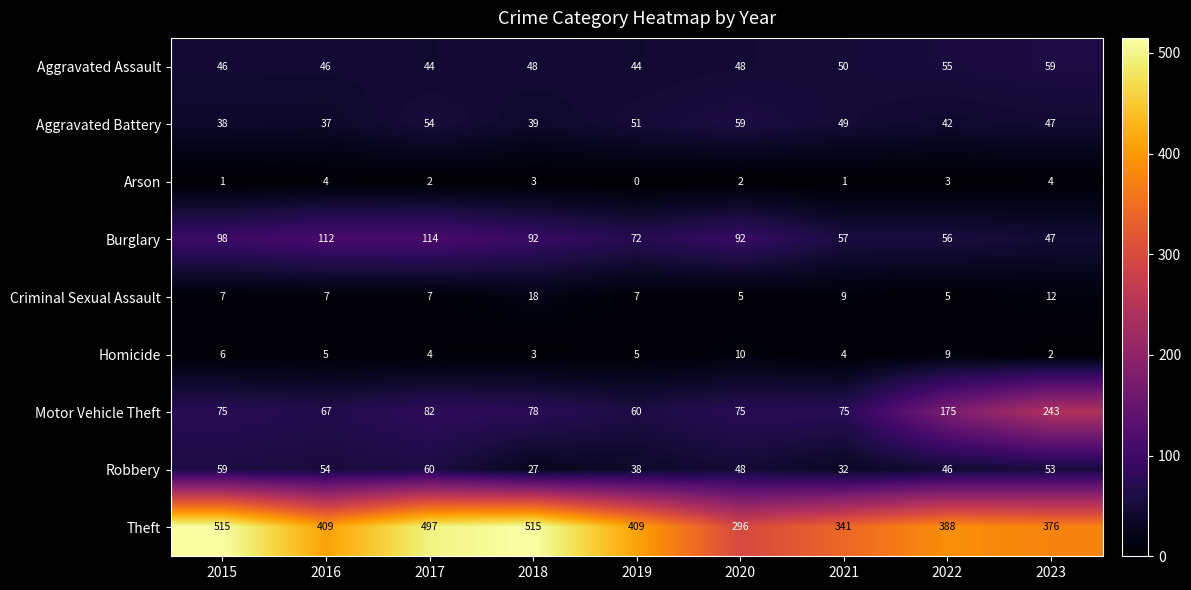

What is the spread (max minus min) of values at 2018?

512